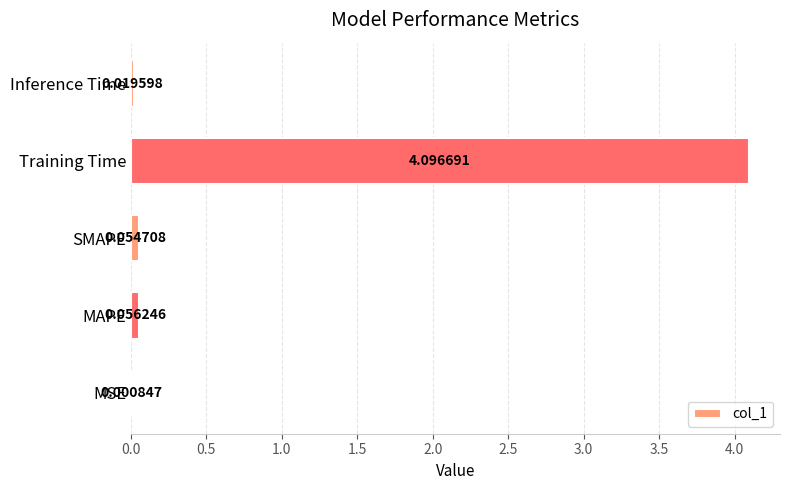

What is the maximum value shown in the chart?

4.1